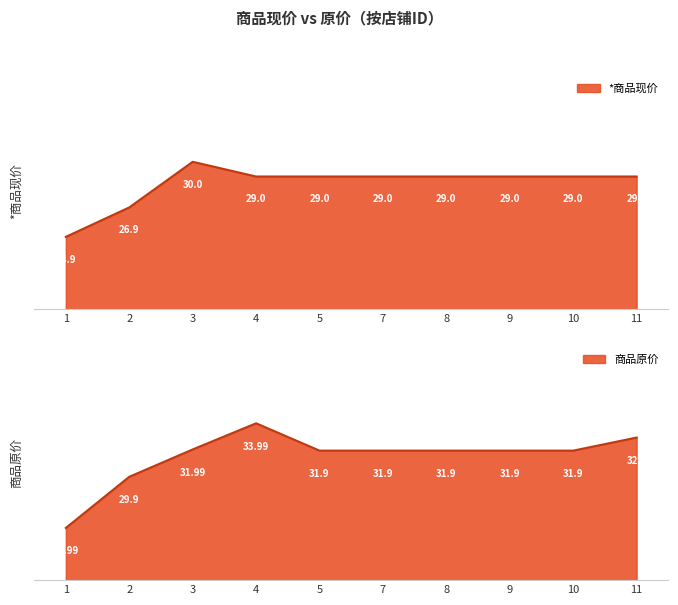

True or false: 商品原价 and *商品现价 intersect in this chart.

False